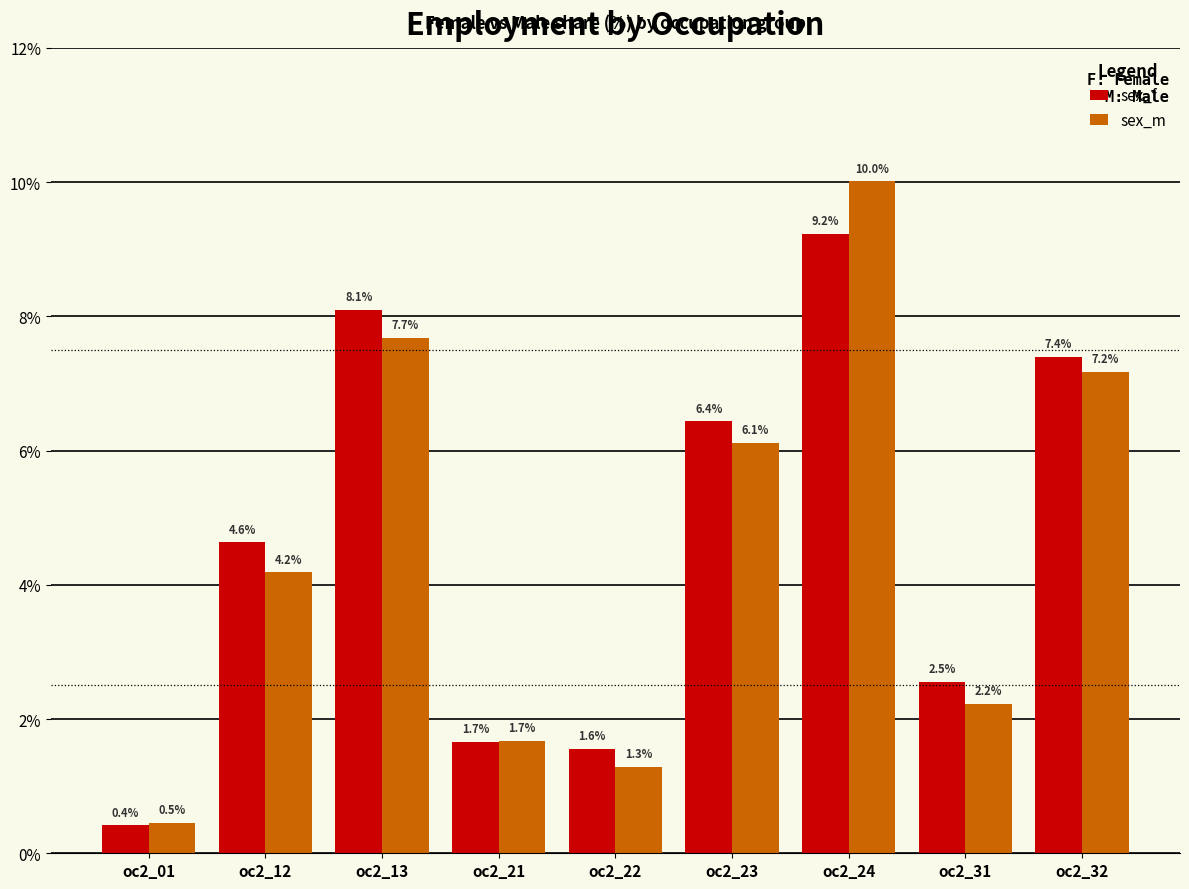

Between oc2_01 and oc2_21, which series saw the biggest shift?

sex_f